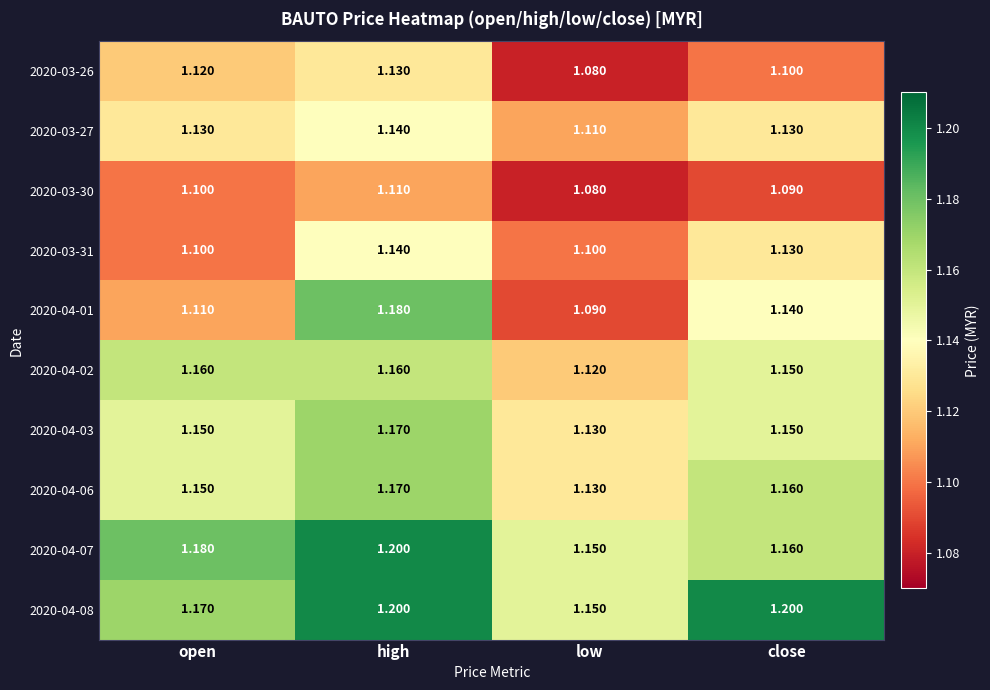

What is the maximum value shown in the chart?

1.2